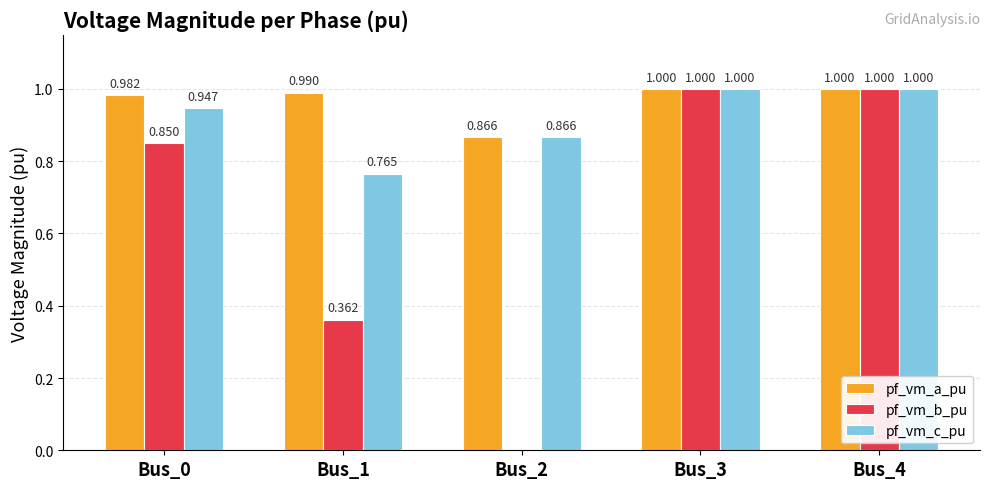

What is the sum of the pf_vm_a_pu values at Bus_2 and Bus_0?

1.8